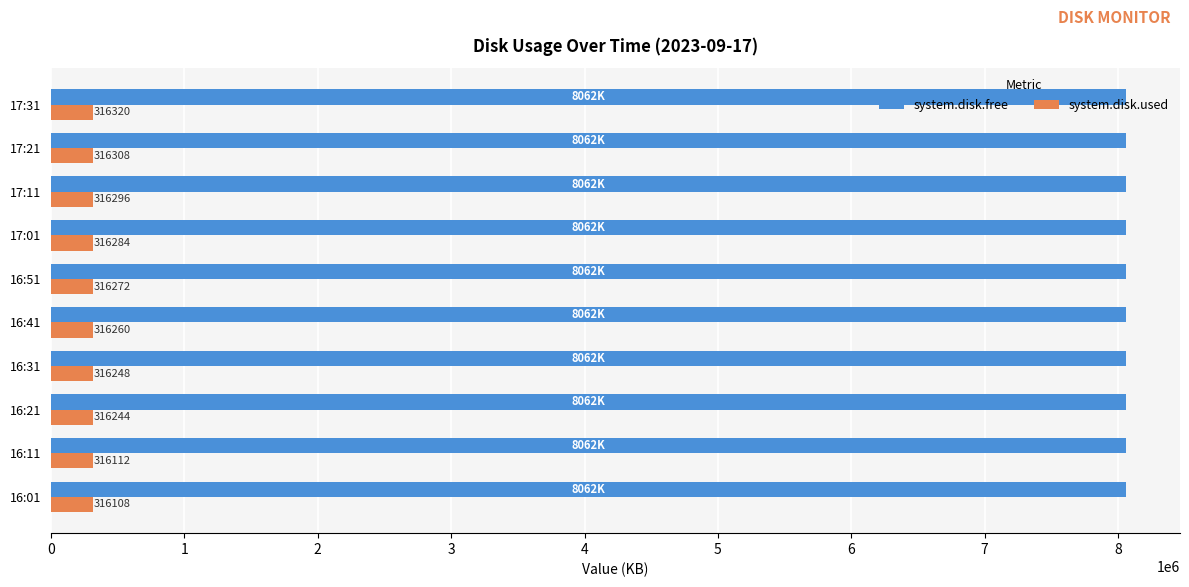

What is the difference between the maximum and second lowest values in the system.disk.free series?

200